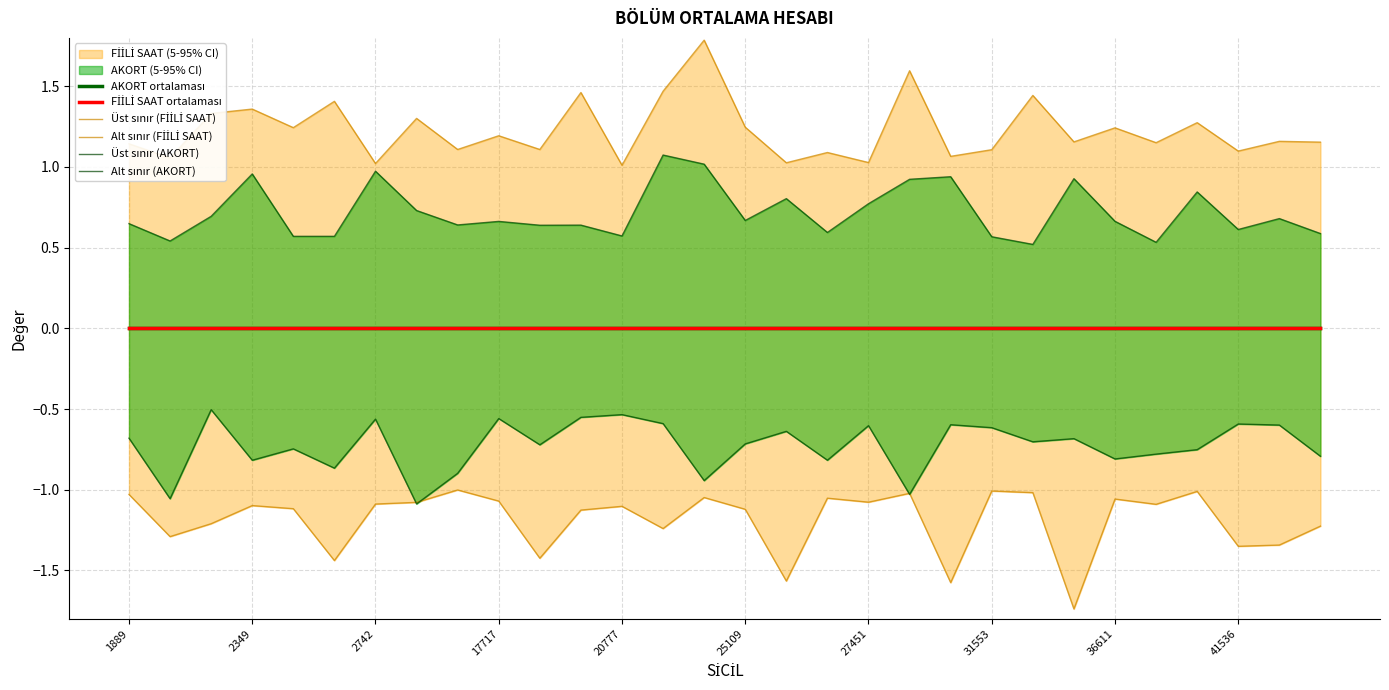

True or false: Alt sınır (FİİLİ SAAT) has a value of -1.3 at 26.

False